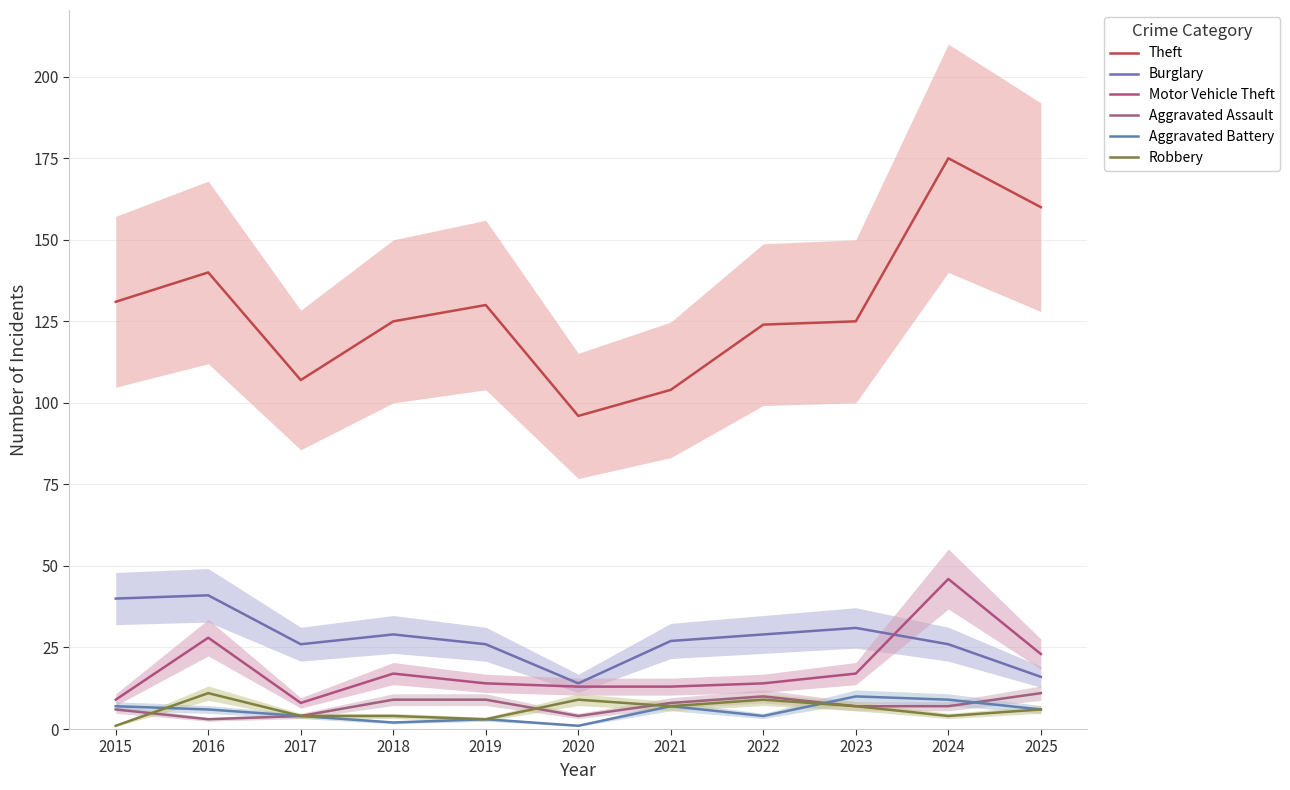

What is the spread (max minus min) of values at 2025?

154